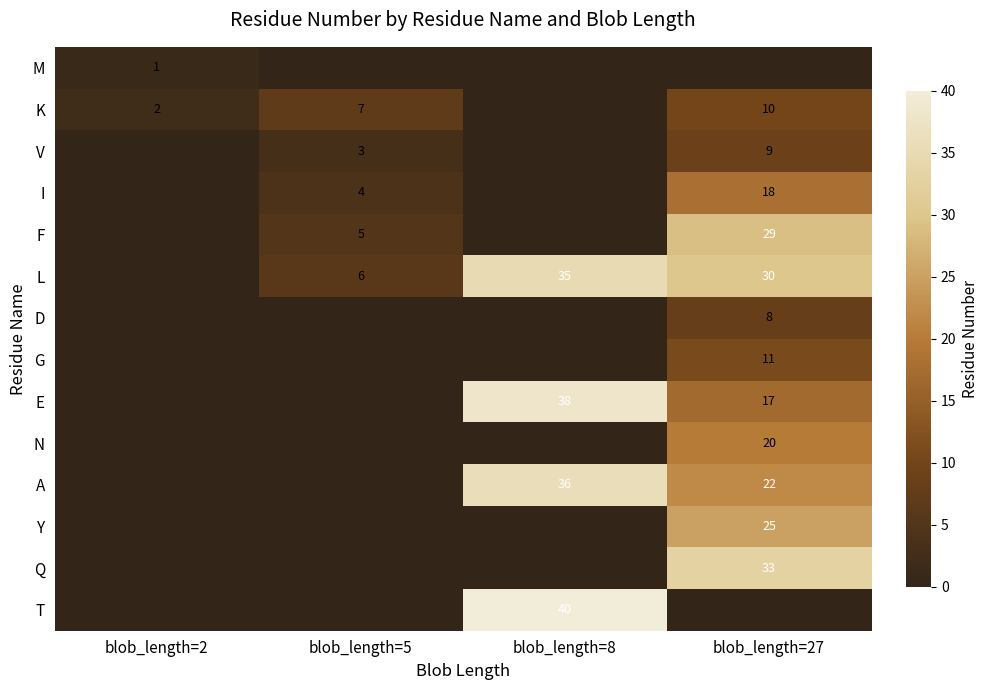

The value of N at blob_length=27 is 20. True or false?

True